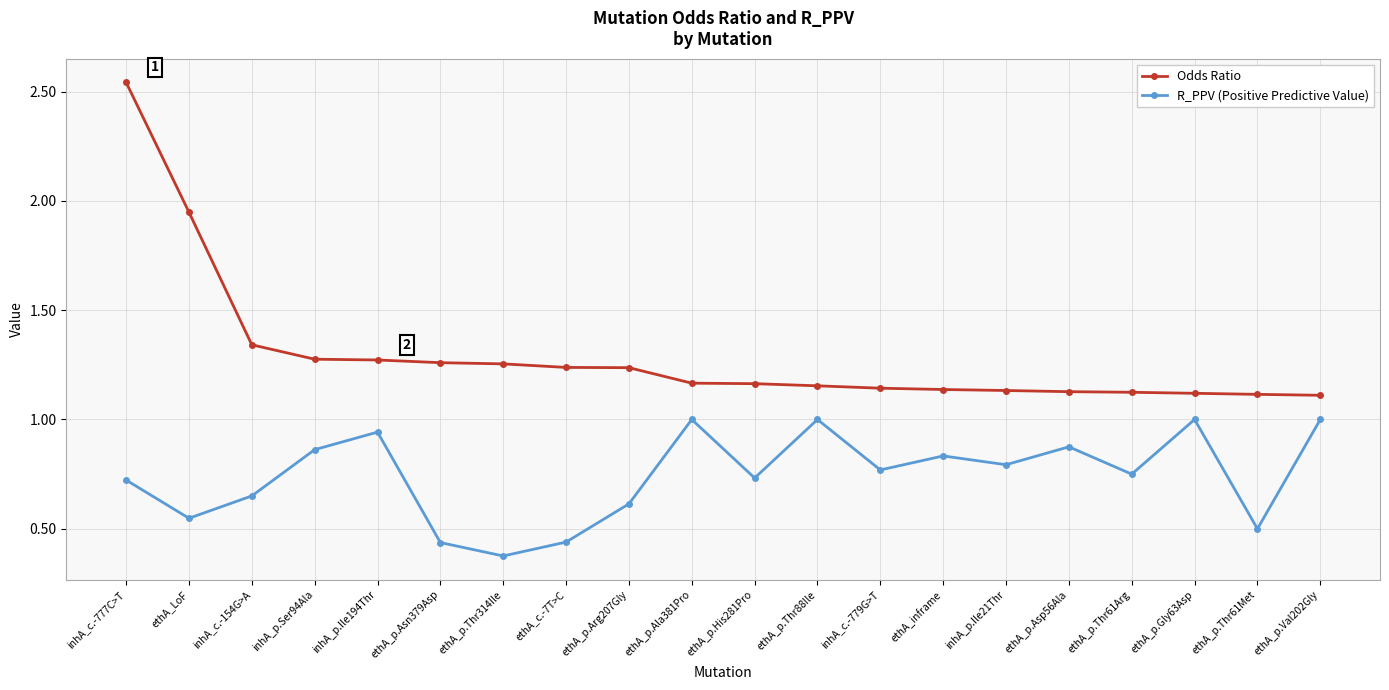

What position from the right is ethA_p.Ala381Pro?

11